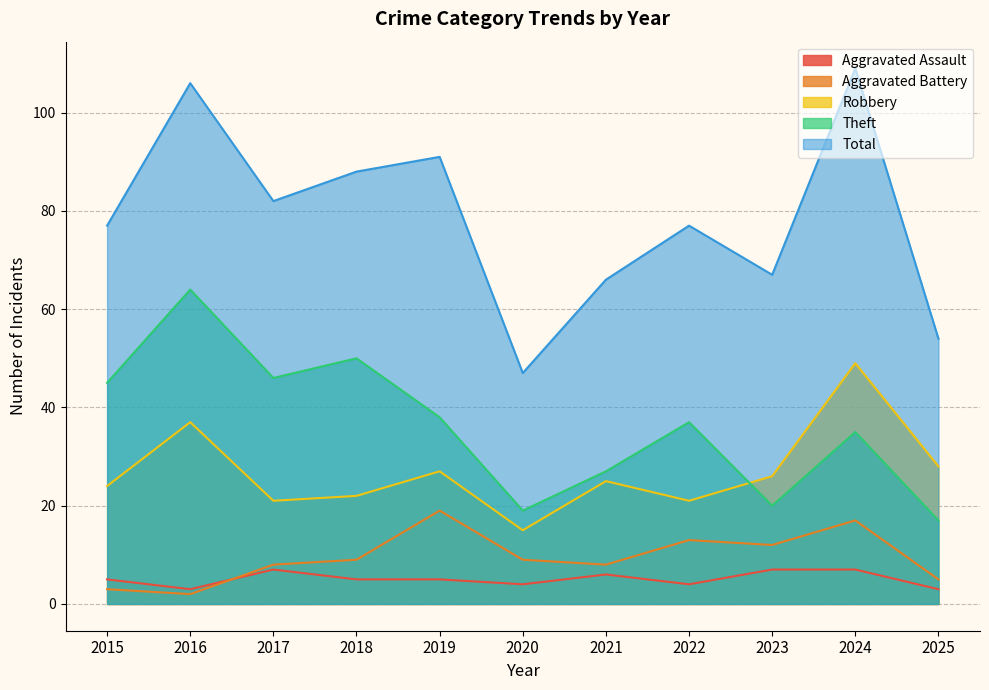

At which category does Robbery reach its first local valley?

2017